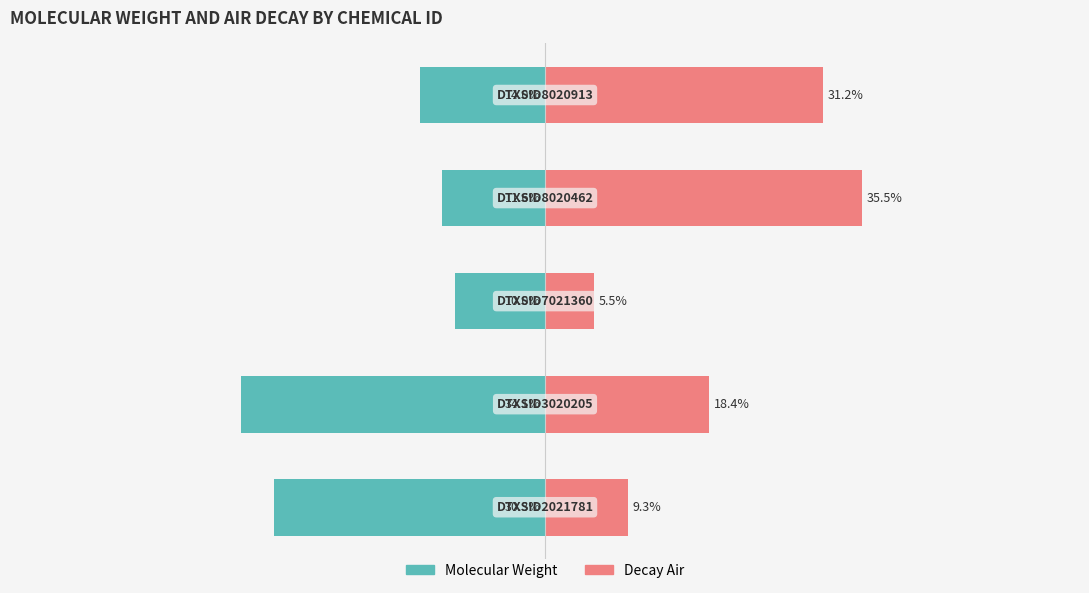

Reading right to left, extract all data points from this chart.

Molecular Weight: -14.0	-11.6	-10.0	-34.1	-30.3
Decay Air: 31.2	35.5	5.5	18.4	9.3